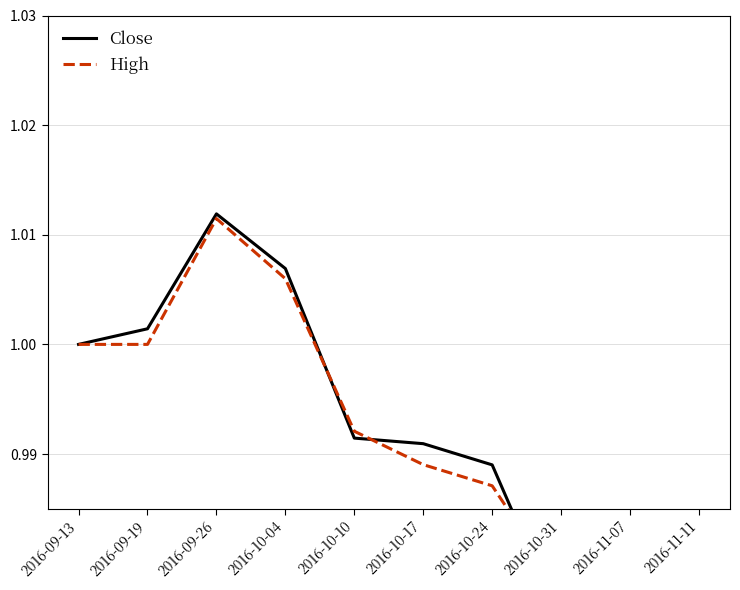

Where is Close nearest to the value 0?

2016-11-11